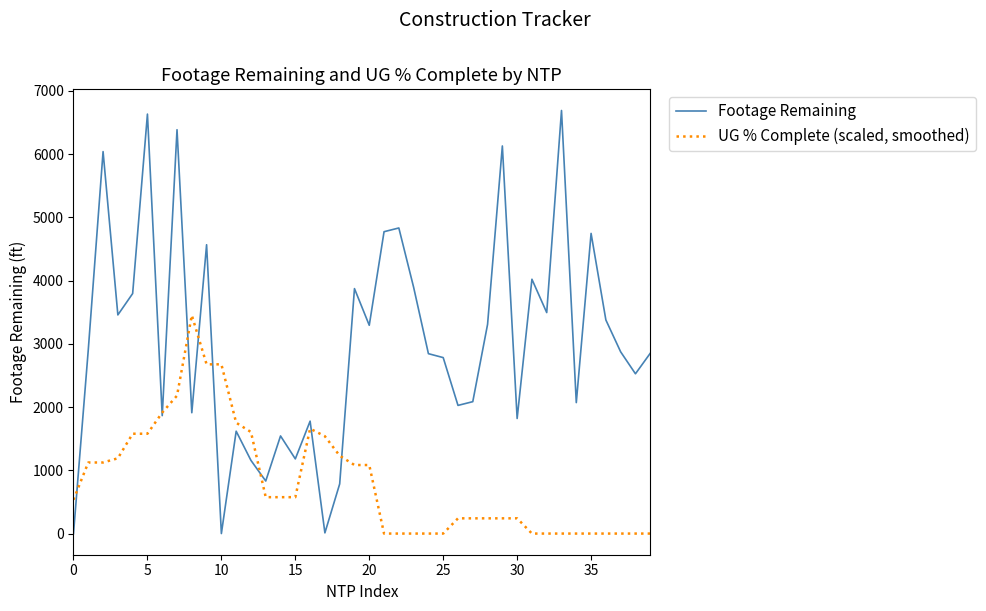

Which series has the largest range (max minus min)?

Footage Remaining